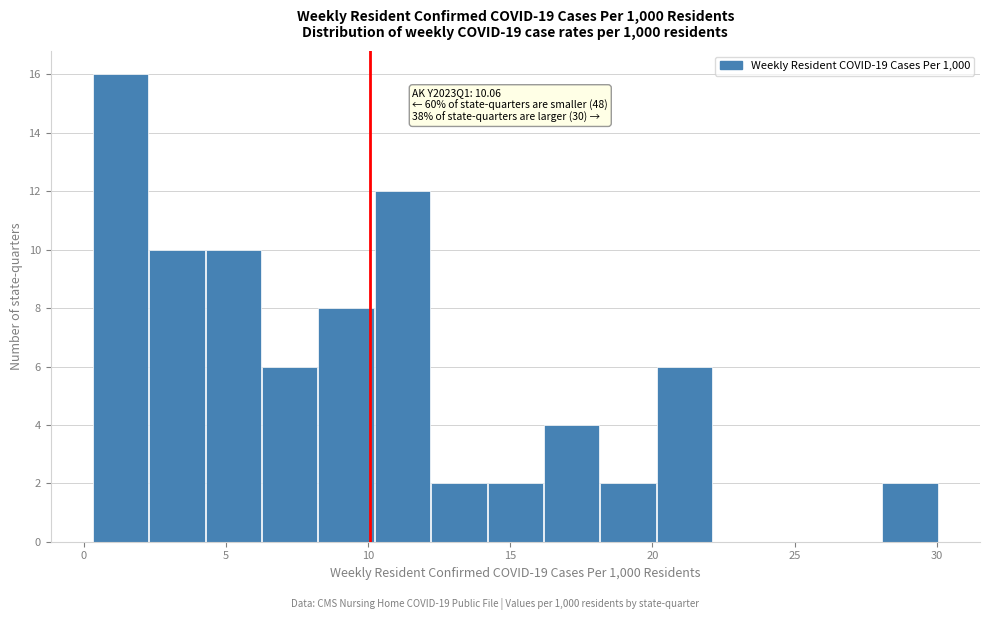

Read against the x-axis, roughly where is the centre of the tallest bar?

1.5